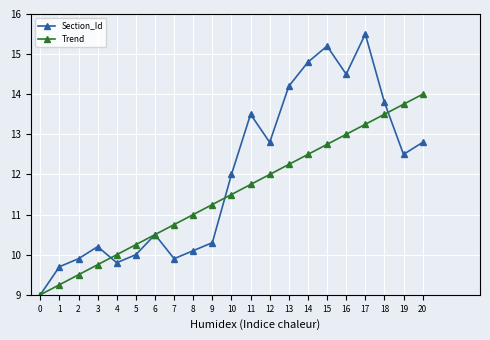

Which series changed the most between 16 and 19?

Section_Id